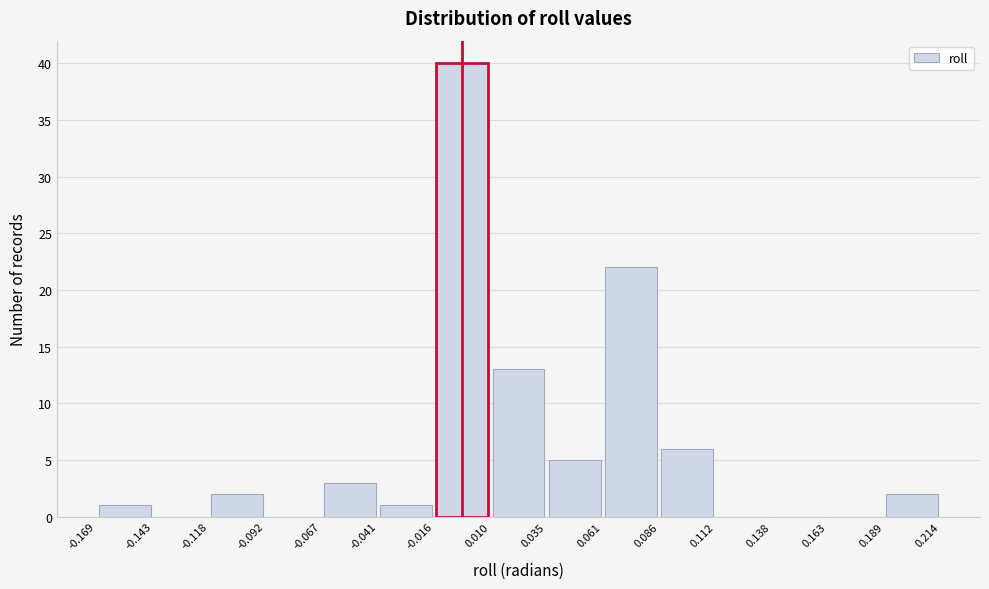

Reading left to right, transcribe this chart: for each bar, give the range it covers on the x-axis and its height. The values are not printed on the chart, so give them approximately, as read against the axis.

-0.169 to -0.143: 1
-0.143 to -0.118: 0
-0.118 to -0.092: 2
-0.092 to -0.067: 0
-0.067 to -0.041: 3
-0.041 to -0.016: 1
-0.016 to 0.010: 40
0.010 to 0.035: 13
0.035 to 0.061: 5
0.061 to 0.086: 22
0.086 to 0.112: 6
0.112 to 0.138: 0
0.138 to 0.163: 0
0.163 to 0.189: 0
0.189 to 0.214: 2